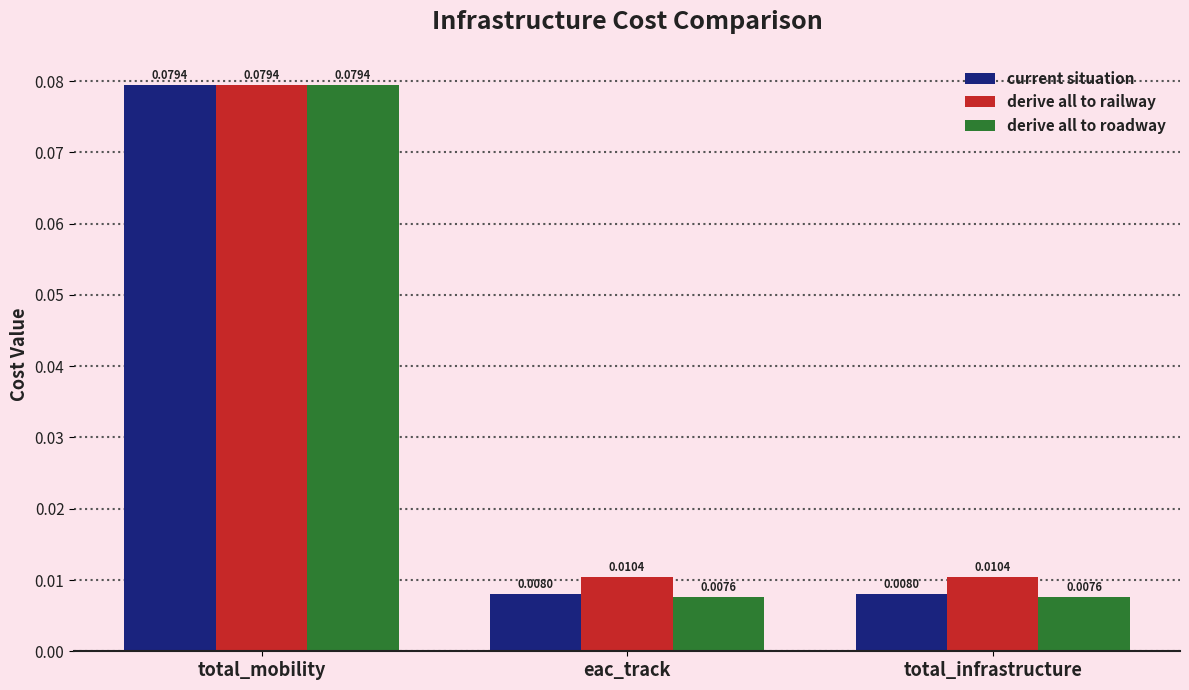

Which series has the largest total across all categories?

derive all to railway